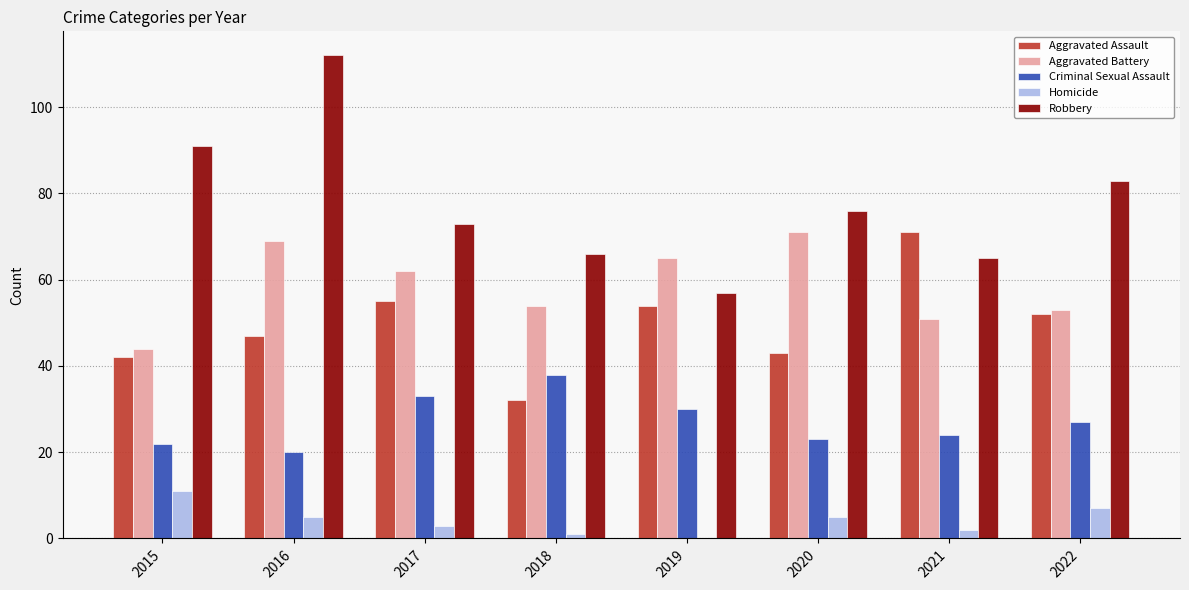

Which series has the widest spread of values?

Robbery